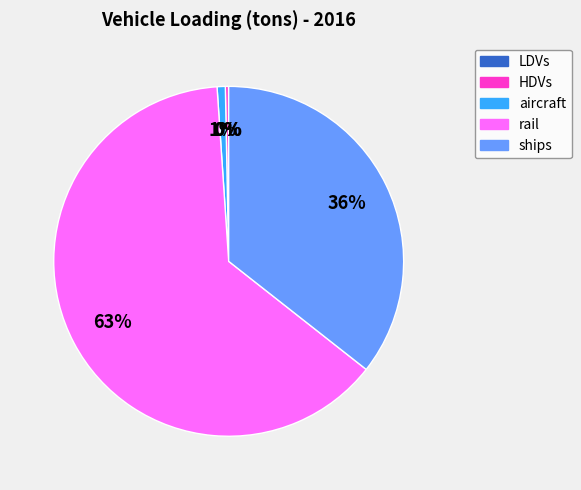

The rail slice represents 63% of the pie. True or false?

True